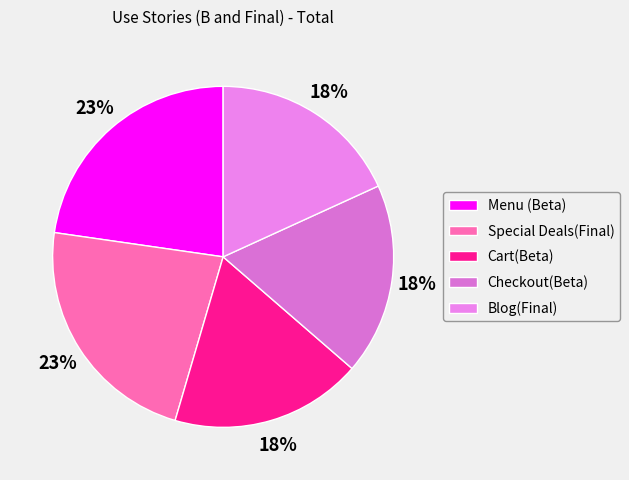

Count the number of slices in the pie.

5